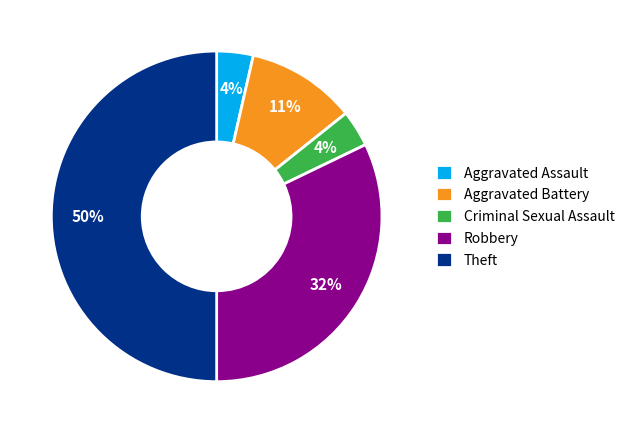

Which has a higher value, Theft or Aggravated Assault?

Theft